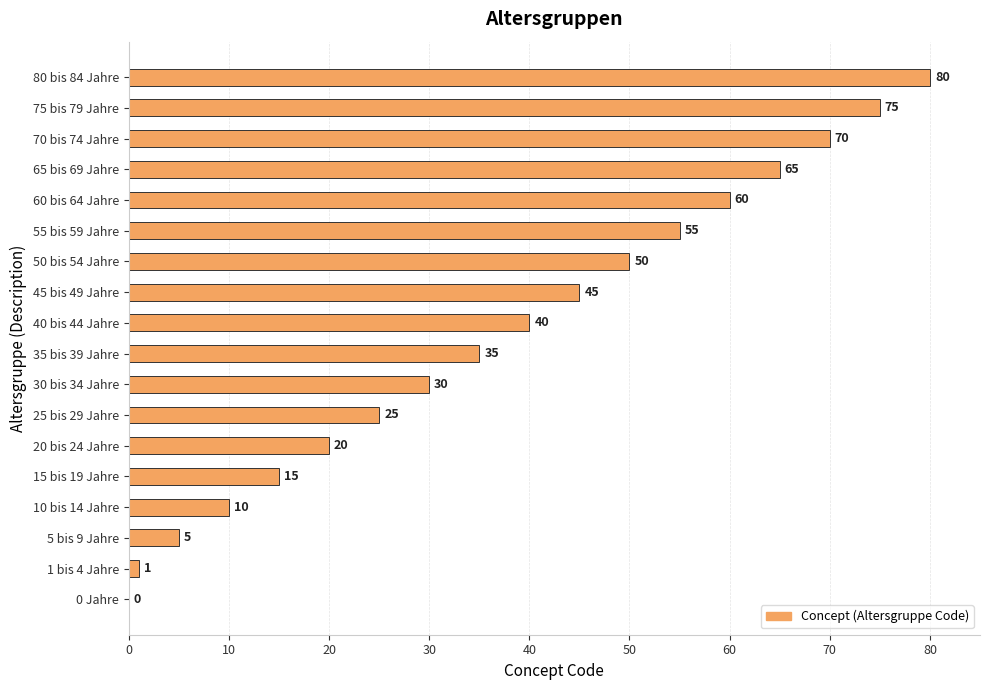

What is the ratio of the value at 20 bis 24 Jahre to the value at 1 bis 4 Jahre?

20.0